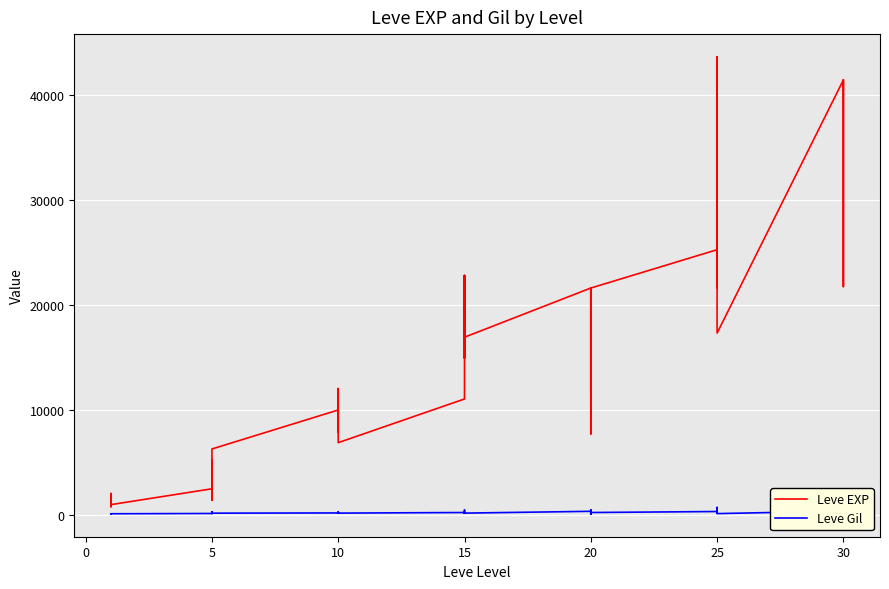

Rank the series at 15 from lowest to highest value.

Leve Gil, Leve EXP